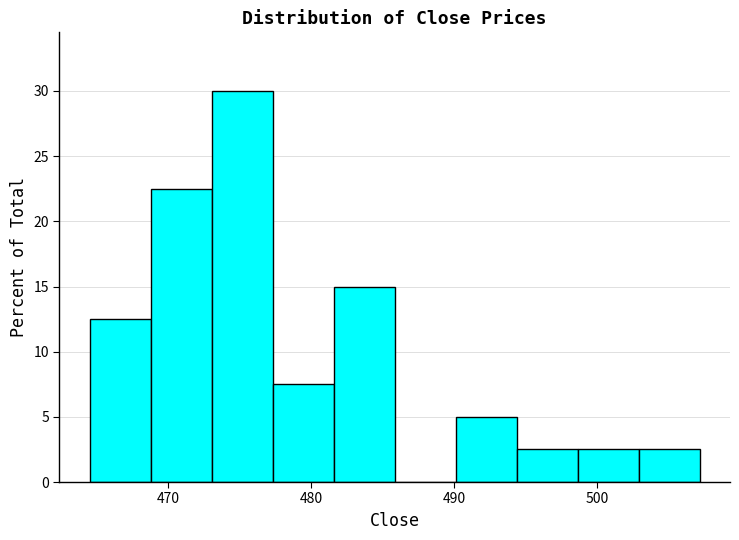

Which range on the x-axis has the tallest bar?

473 to 477